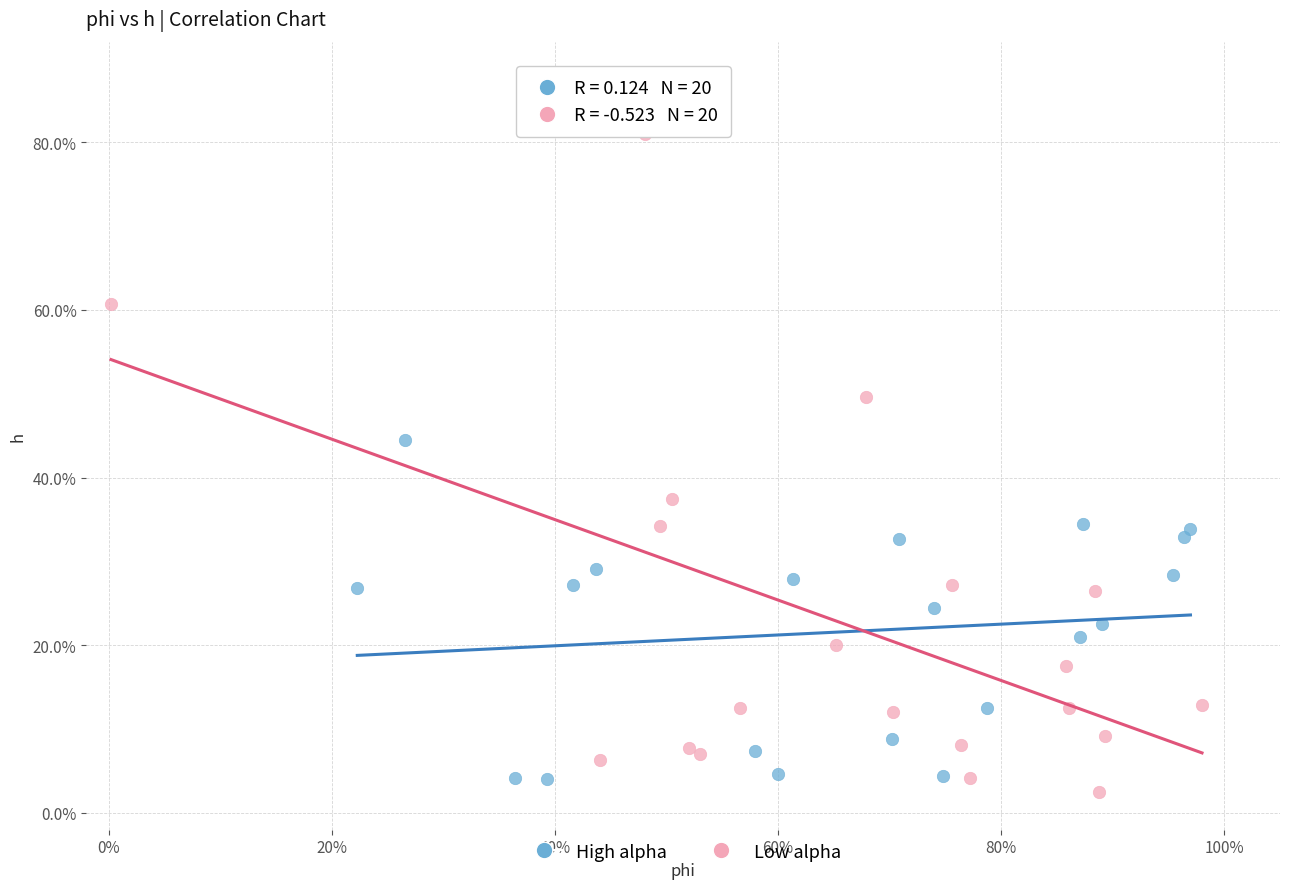

What are all the series names shown in the legend?

High alpha, Low alpha